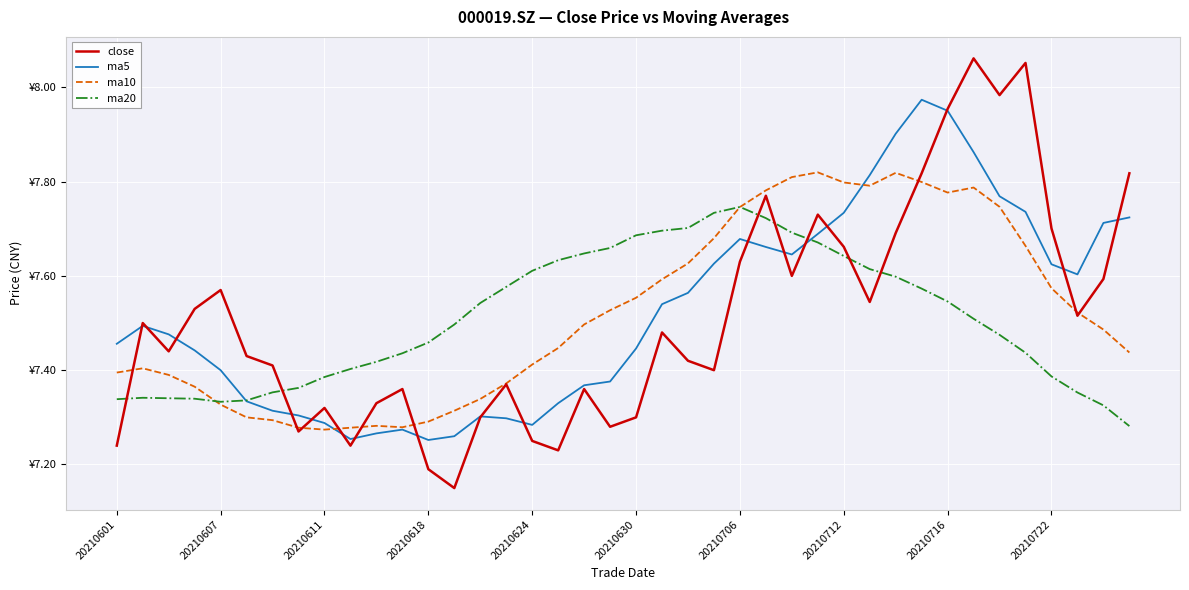

What are all the series names shown in the legend?

close, ma5, ma10, ma20